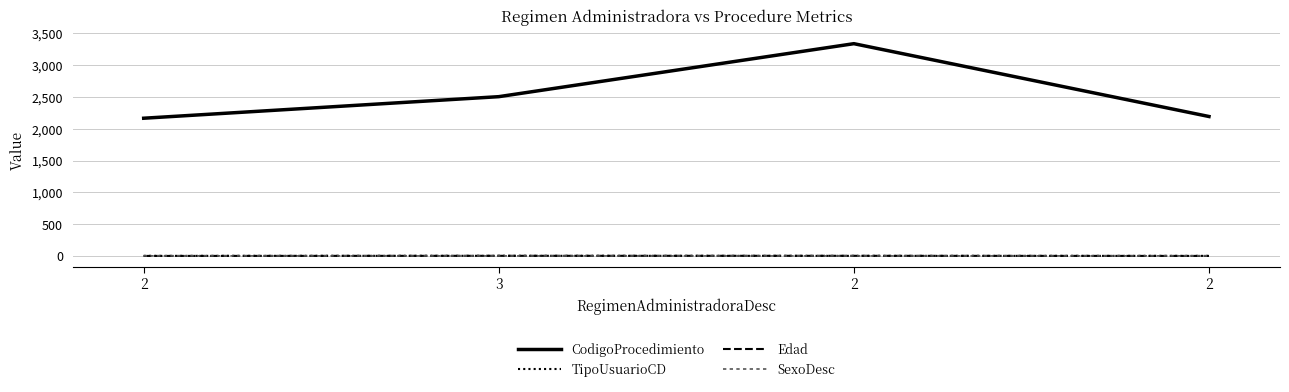

The value of CodigoProcedimiento at 2 is 4662. True or false?

False